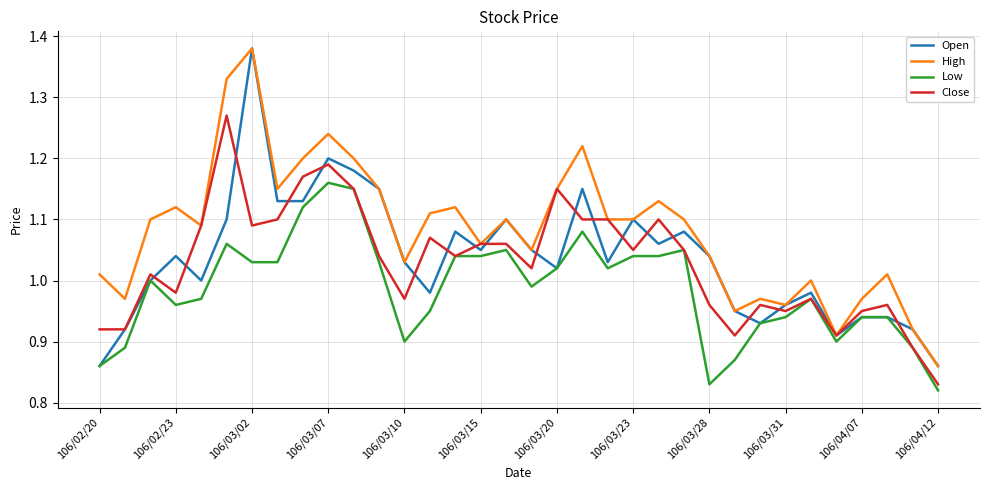

Which series has the largest total across all categories?

High